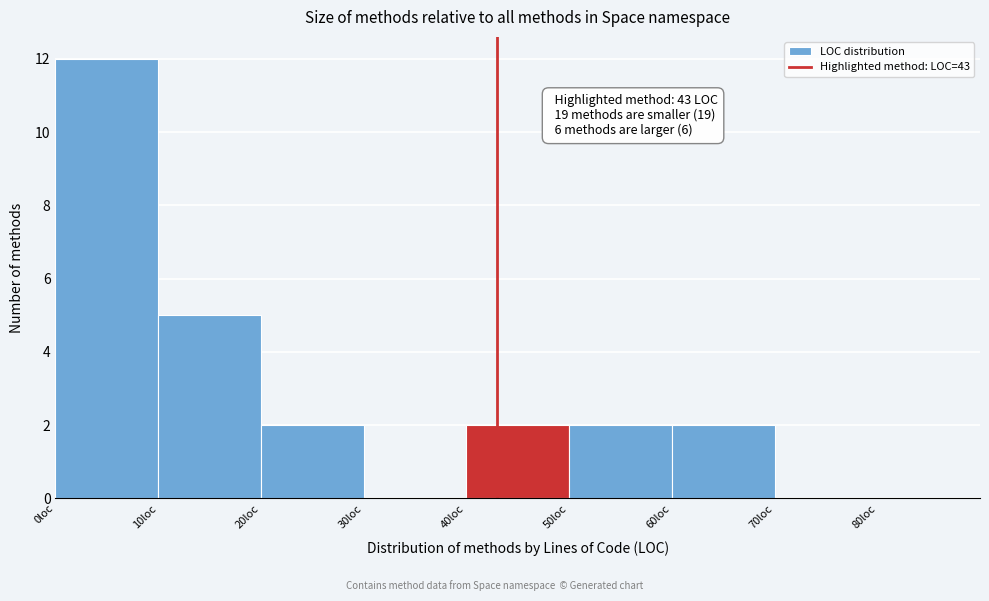

Which range on the x-axis has the tallest bar?

0 to 10